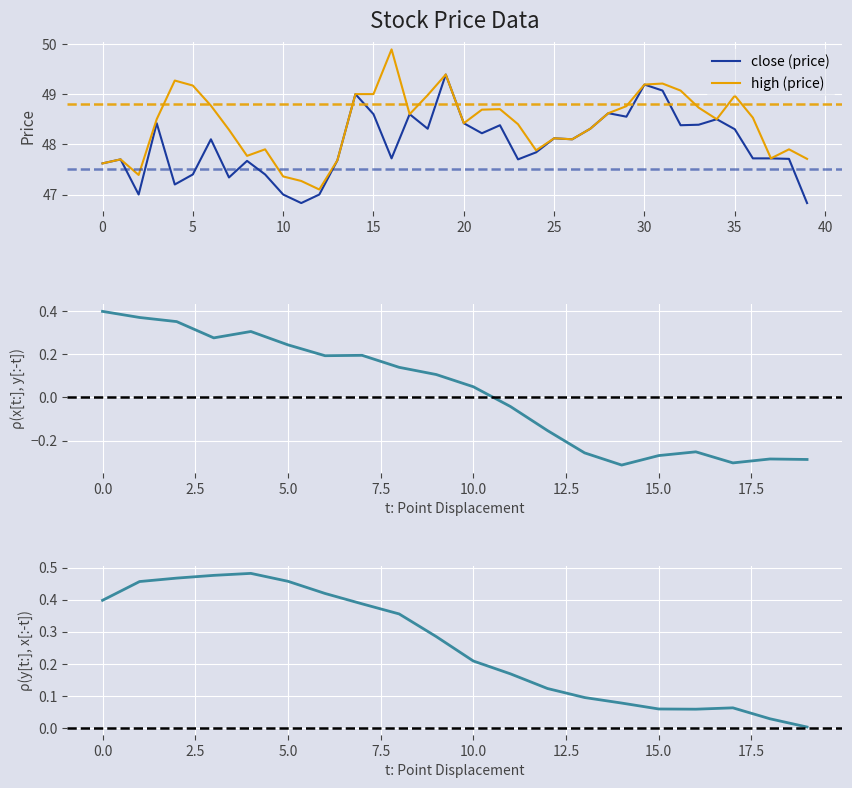

The value of x at 29 is 29.0. True or false?

True